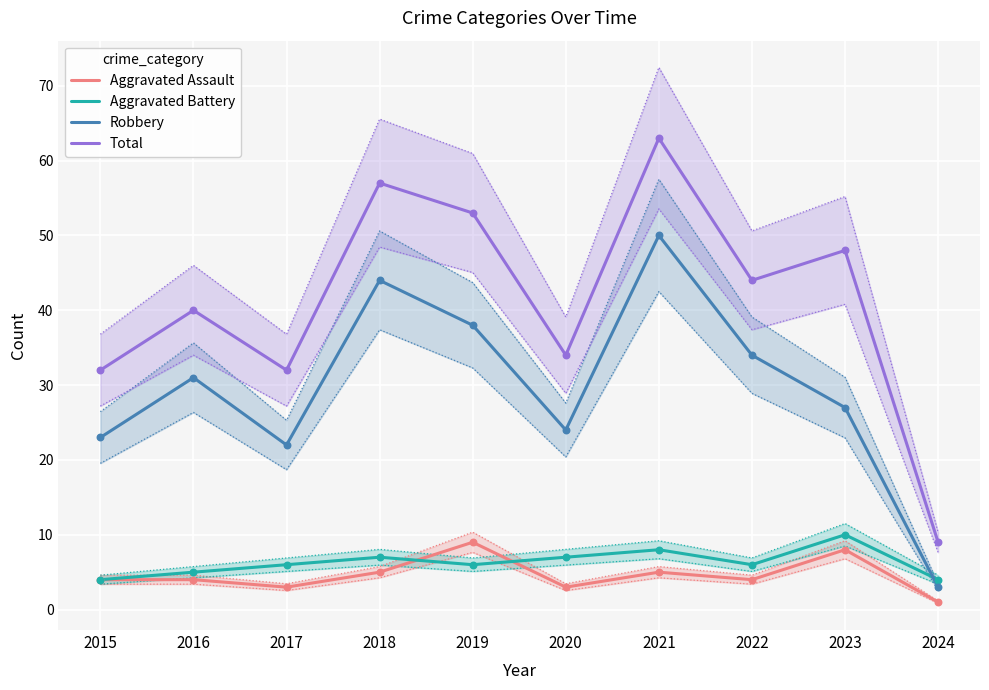

At which category is the sum across all series the highest?

2021